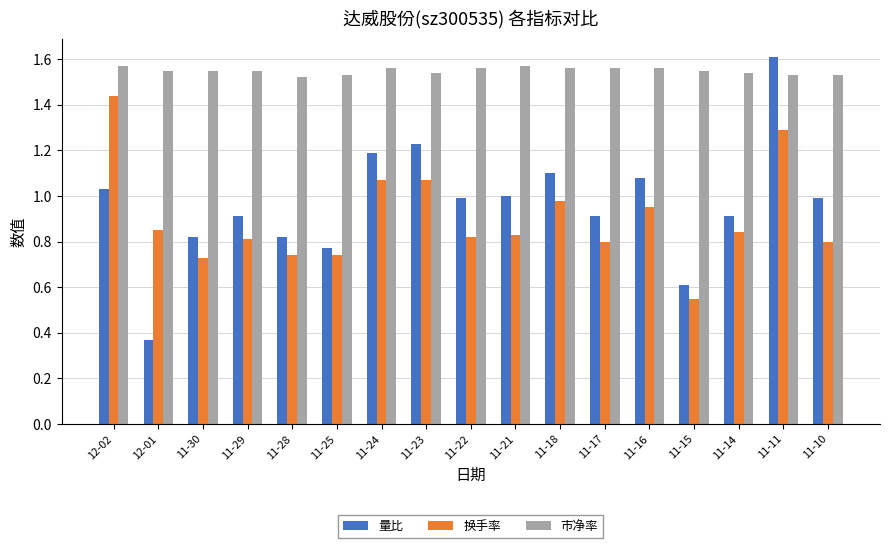

At which category is the sum across all series the highest?

11-11